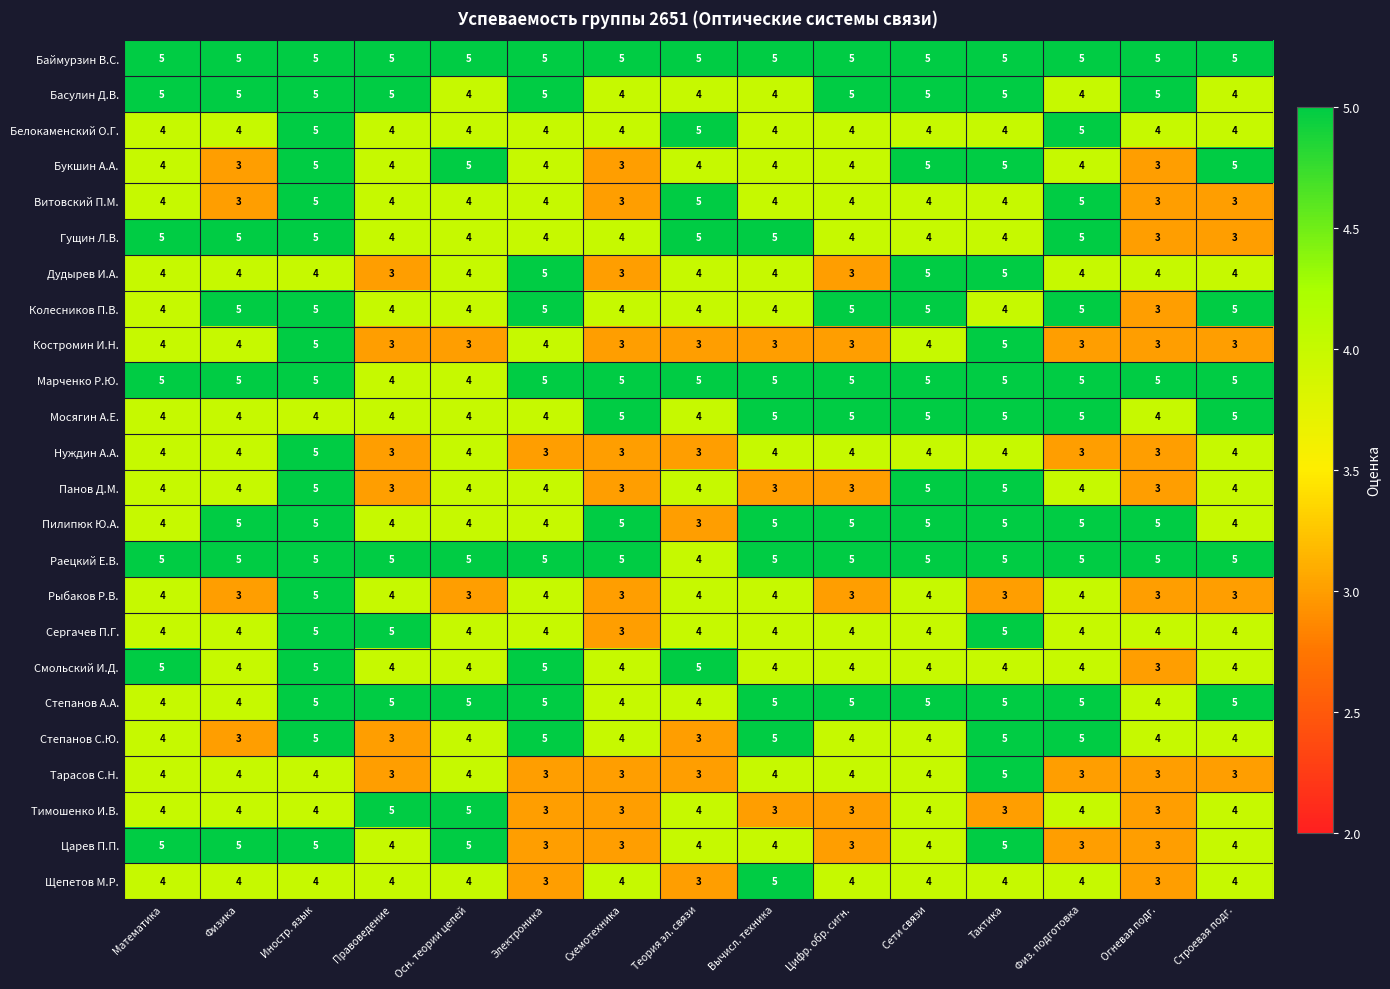

What is the total value across all series at Вычисл. техника?

102